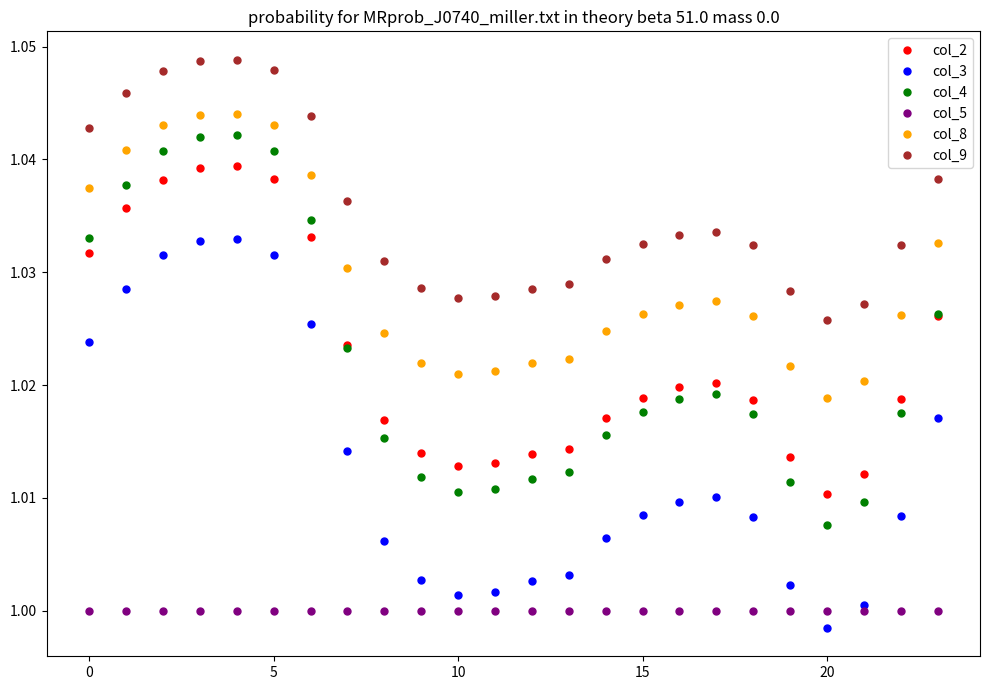

True or false: col_8 and col_4 intersect in this chart.

False